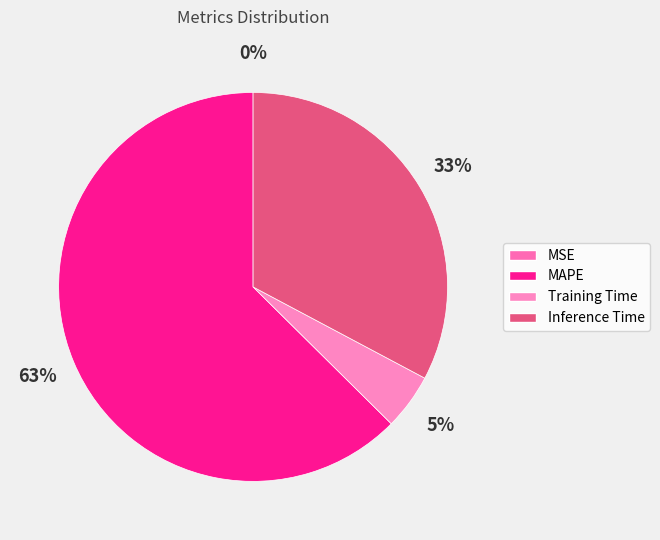

Does MAPE account for over 50% of the chart?

Yes